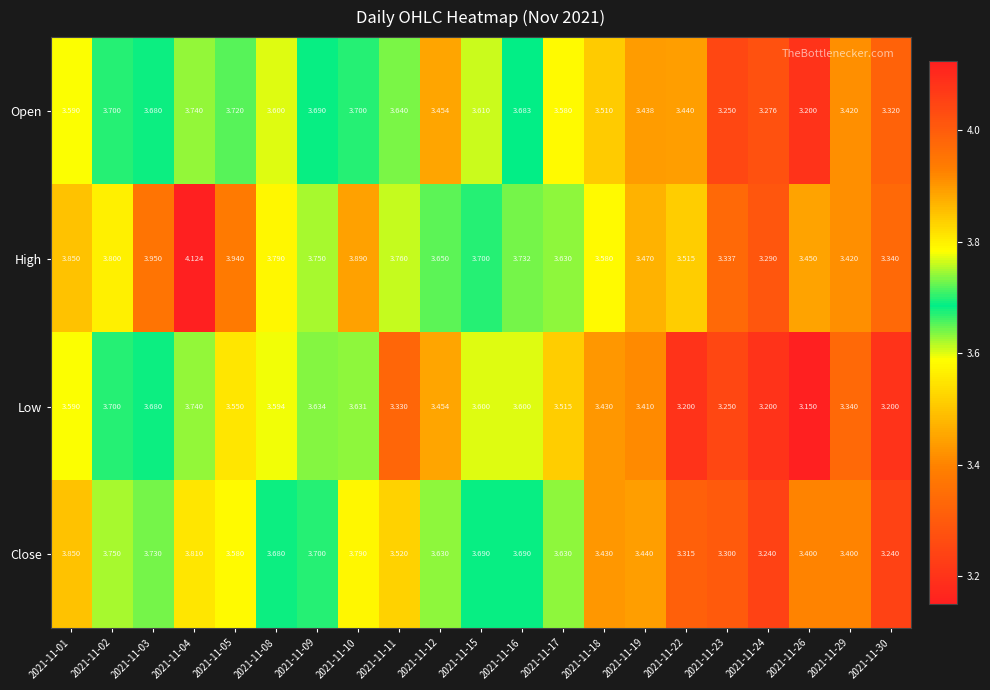

Which series has the largest total across all categories?

High